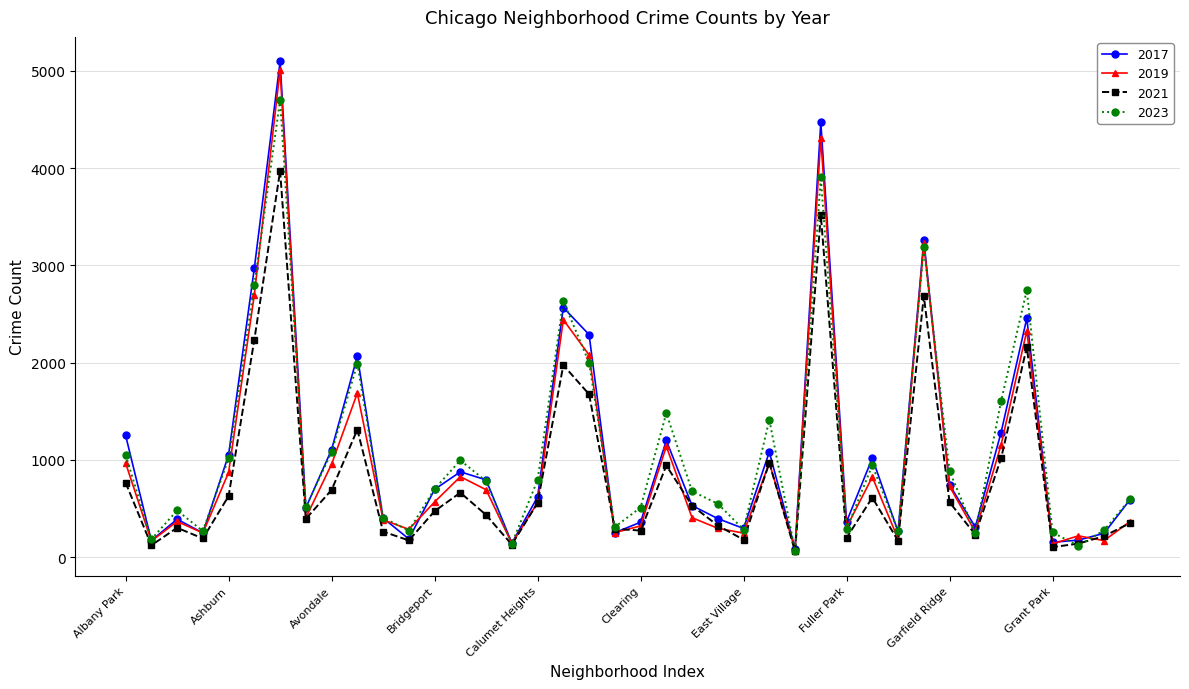

What is the maximum value shown in the chart?

5096